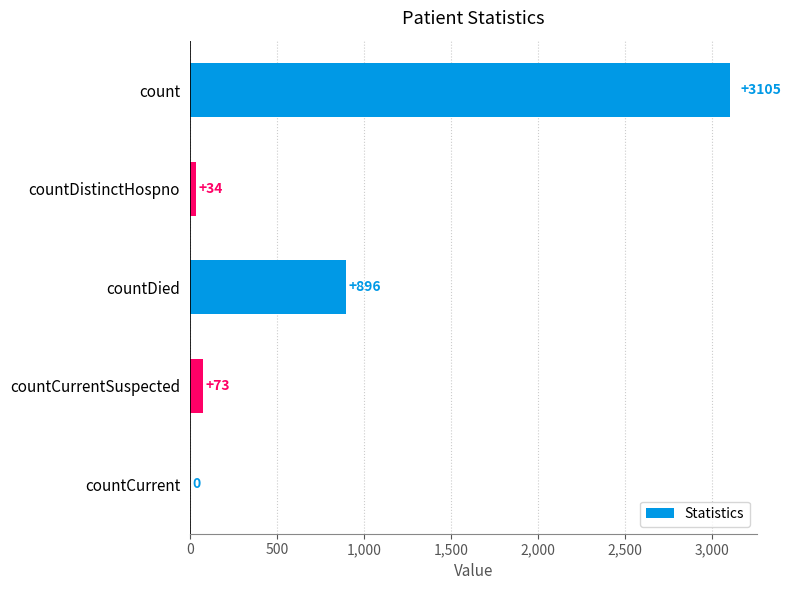

True or false: the data shows 73 at countCurrentSuspected.

True